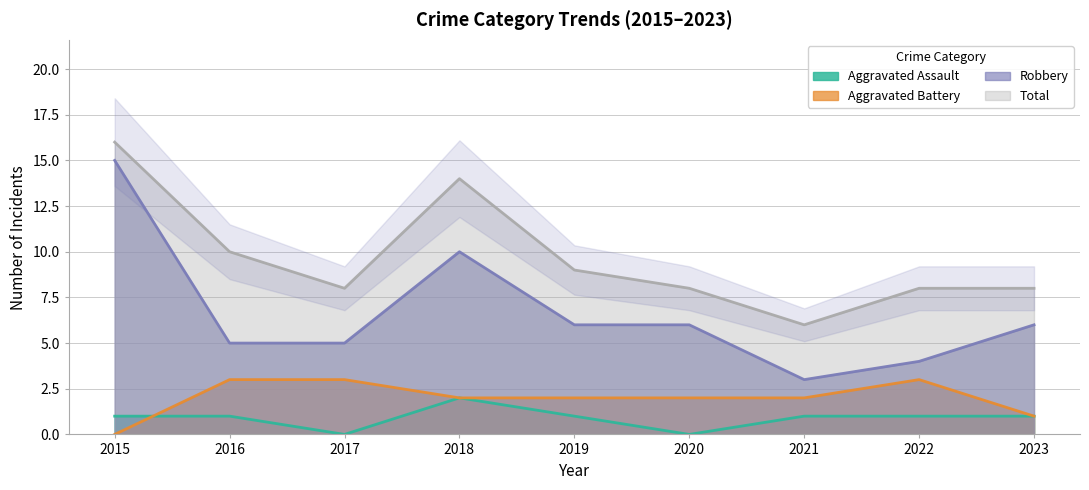

True or false: Aggravated Battery has more than 2 interior local peaks.

False